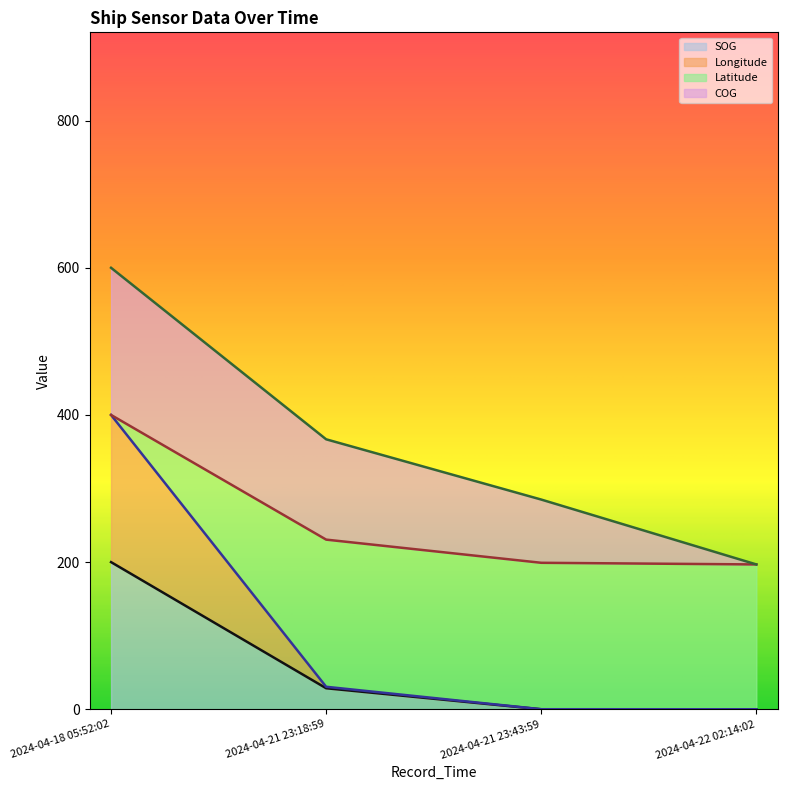

At which category does the chart reach its peak across all series?

2024-04-18 05:52:02